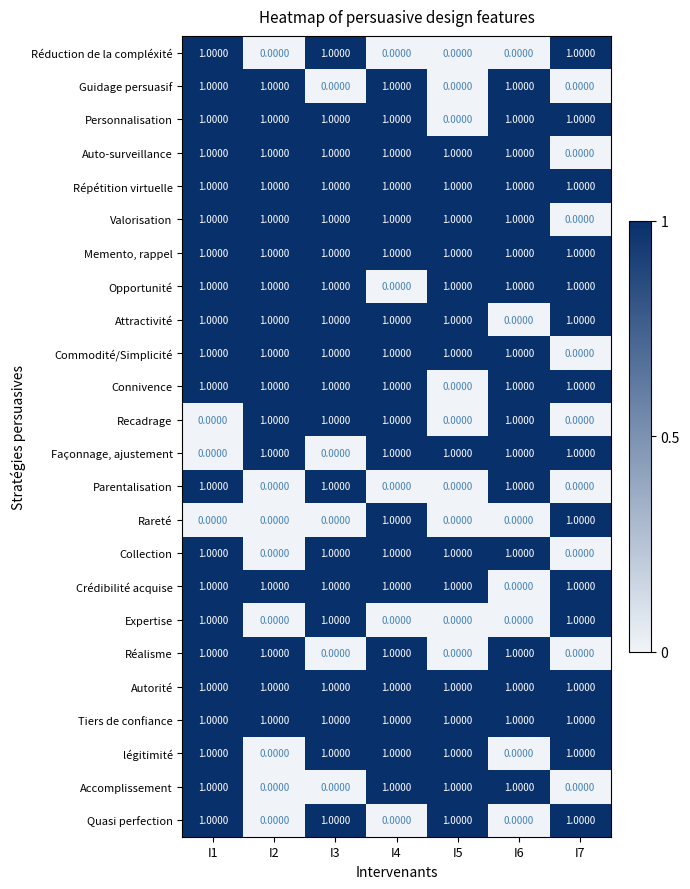

At how many categories does at least one series exceed 0?

7